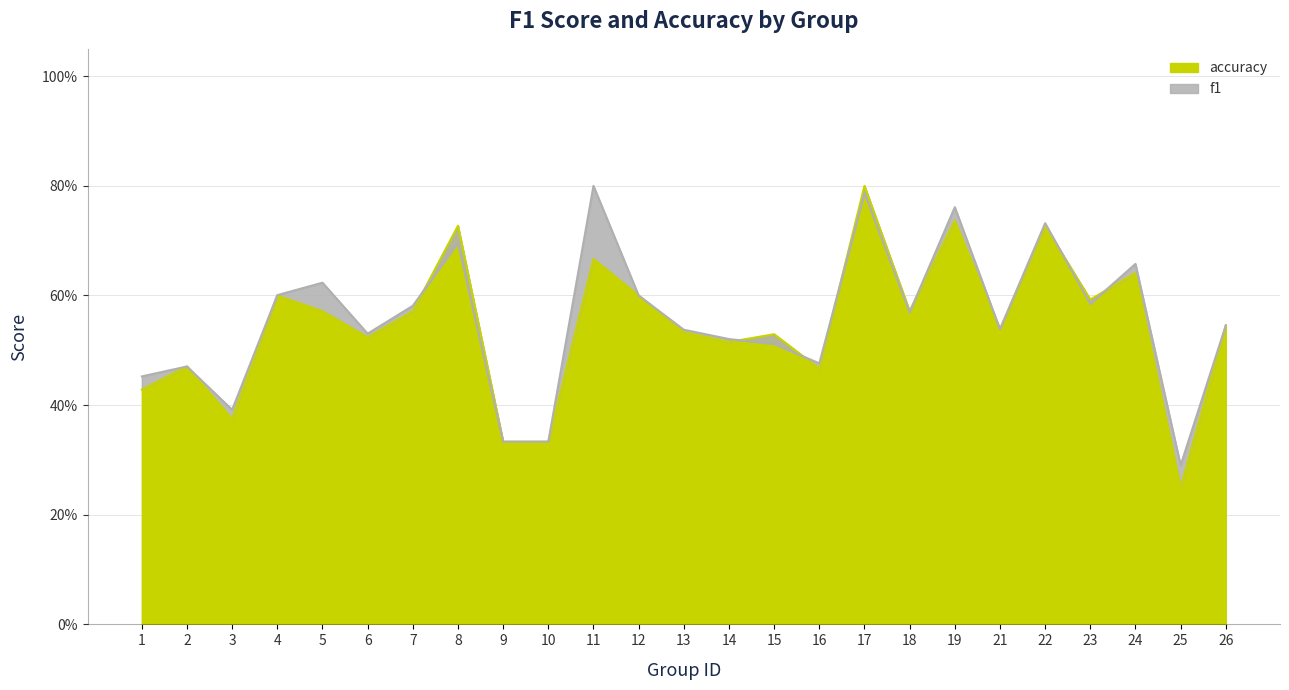

Does the chart have visible grid lines?

Yes